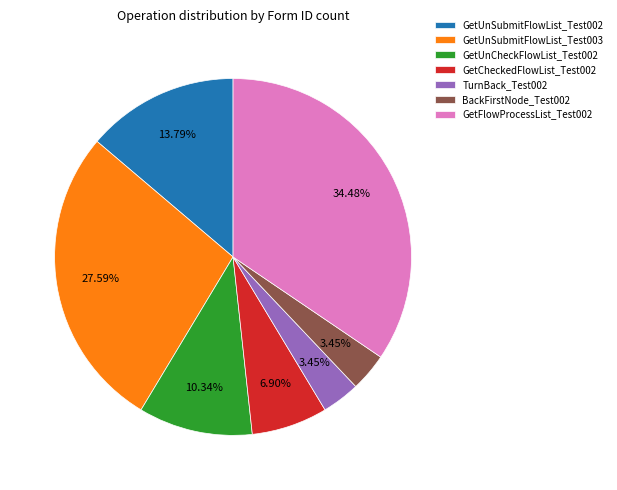

How many slices are in this pie chart?

7